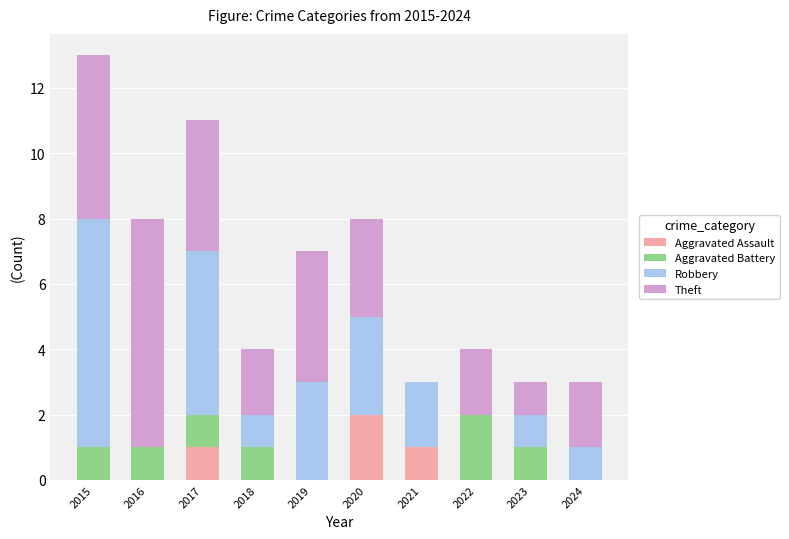

At which category is the sum across all series the highest?

2015